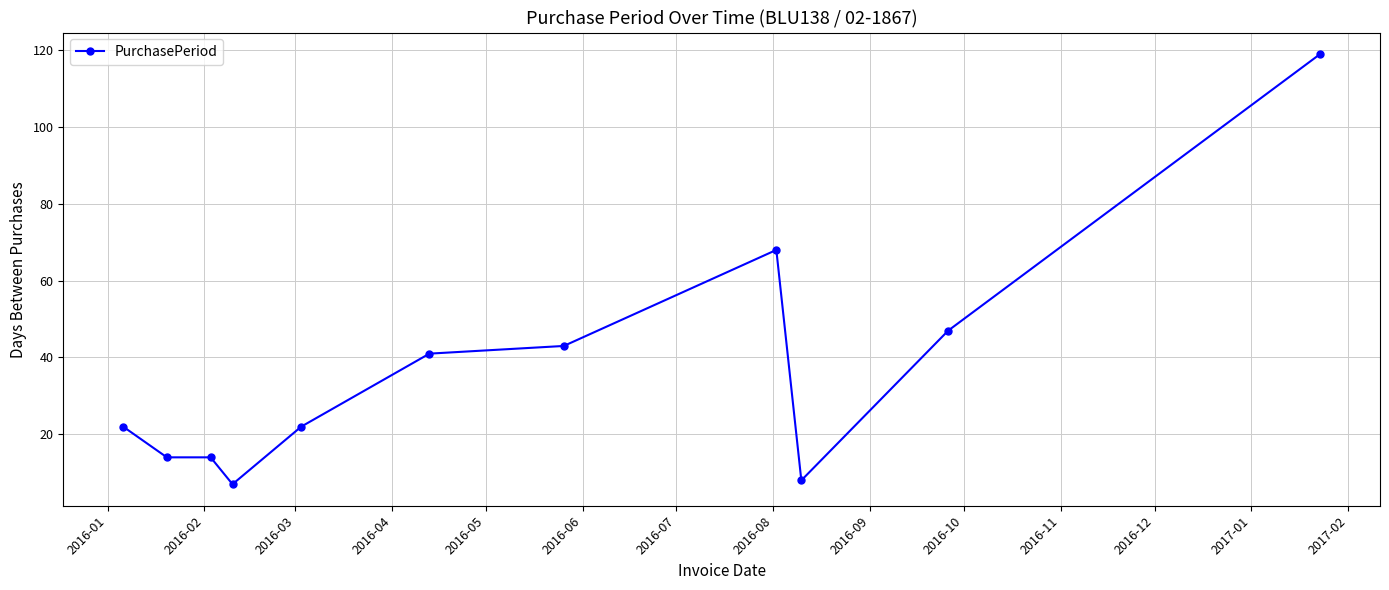

True or false: the data has more than 0 interior local peaks.

True